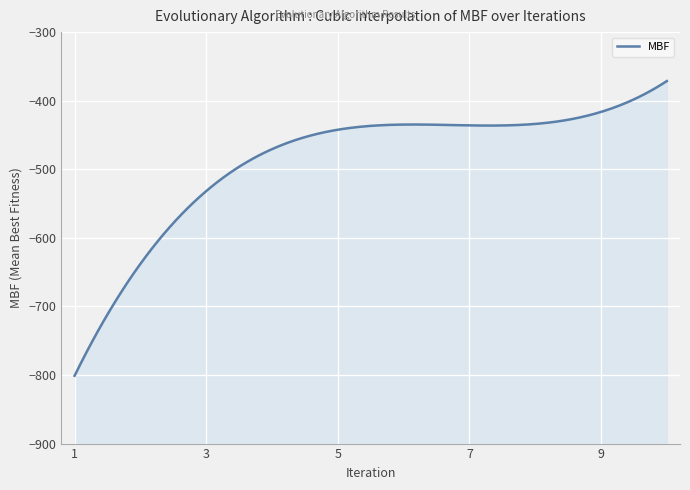

Where does the data first go above -440?

7